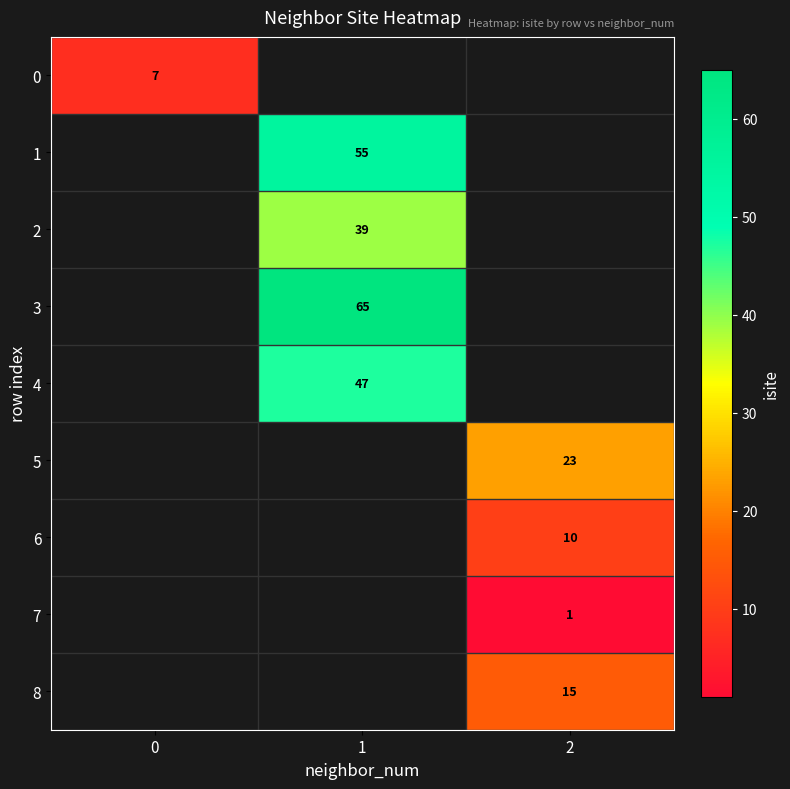

The value of 7 at 2 is 1. True or false?

True